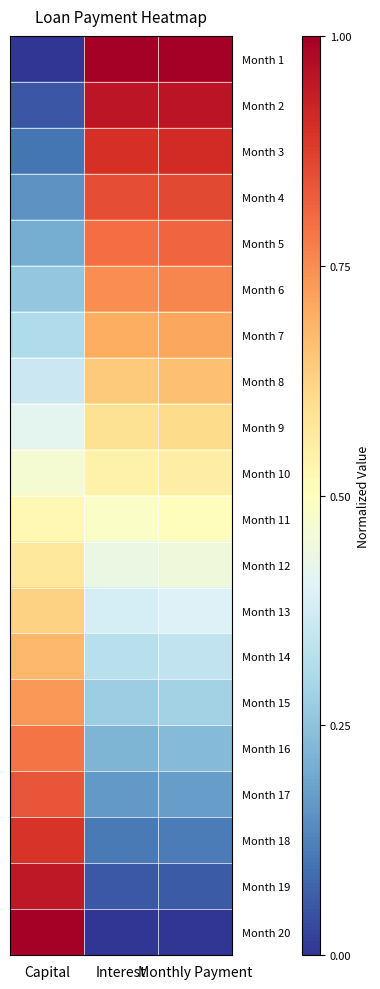

At which category does the chart reach its peak across all series?

Interest